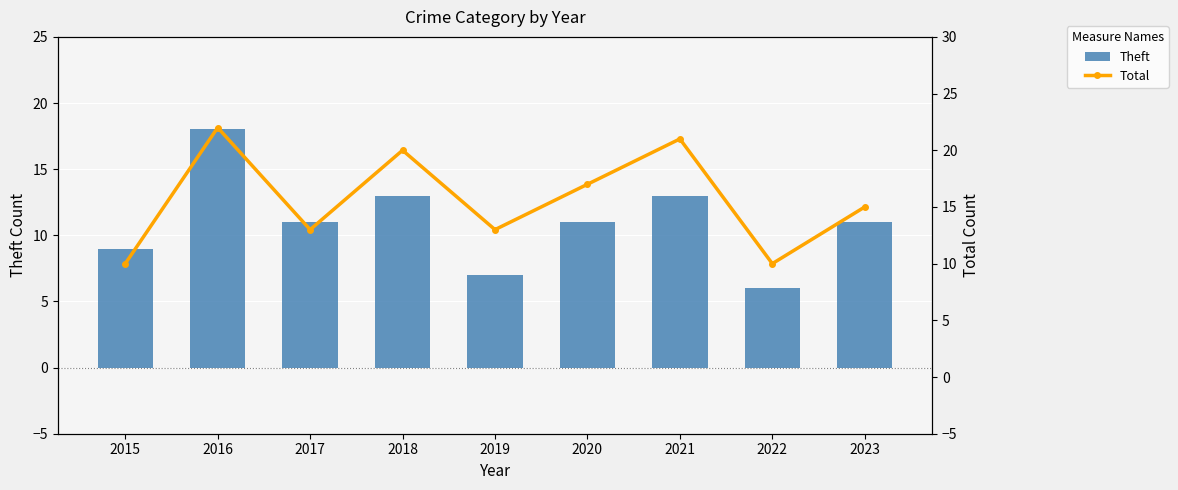

The Total series shows 13 at 2019. True or false?

True